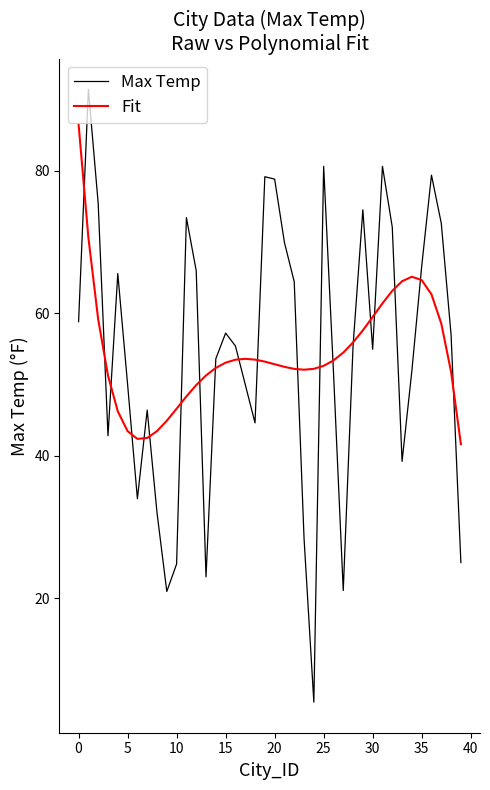

Rank the series by their maximum value, from lowest to highest.

Fit, Max Temp